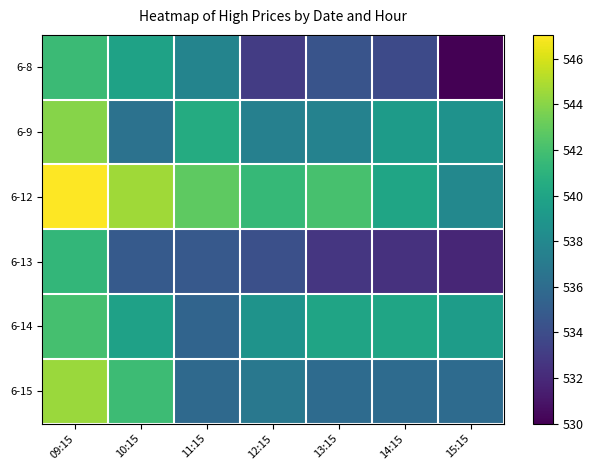

Which series changed the most between 11:15 and 12:15?

6-8